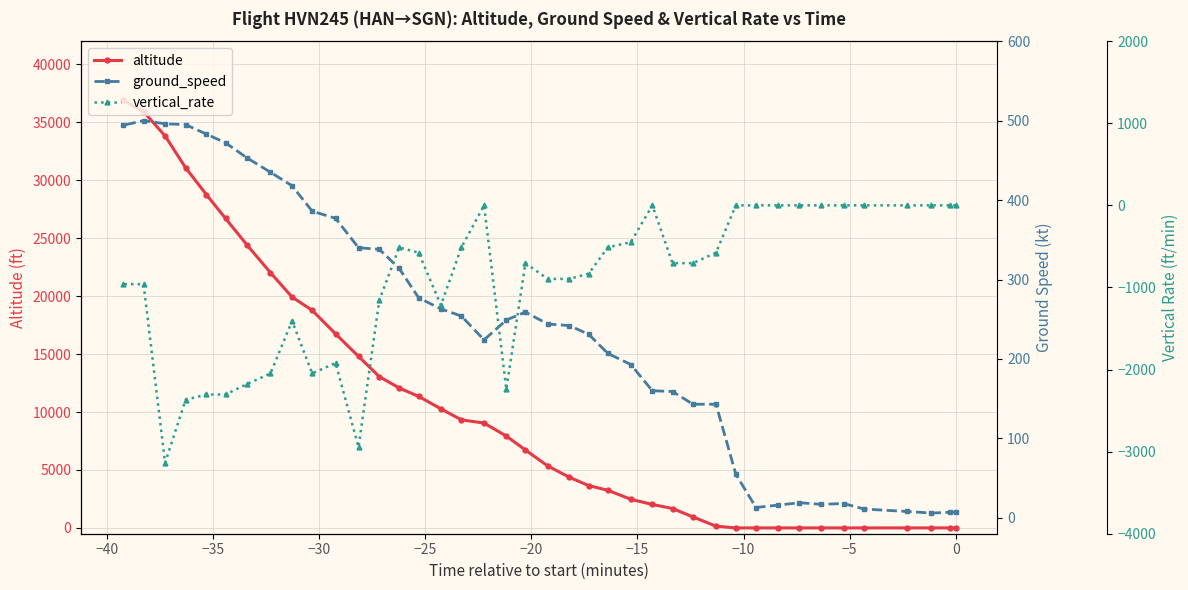

What are all the series names shown in the legend?

altitude, ground_speed, vertical_rate